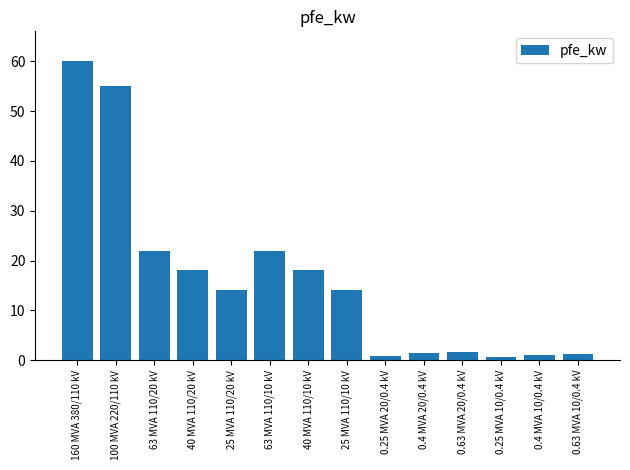

What is the change in value from 160 MVA 380/110 kV to 0.25 MVA 20/0.4 kV?

-59.2